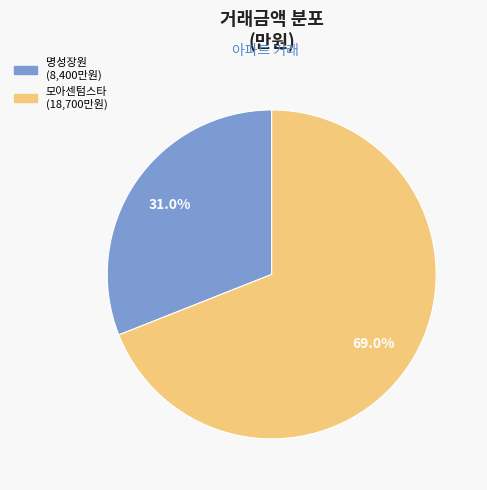

Rank the categories by value from lowest to highest.

명성장원, 모아센텀스타